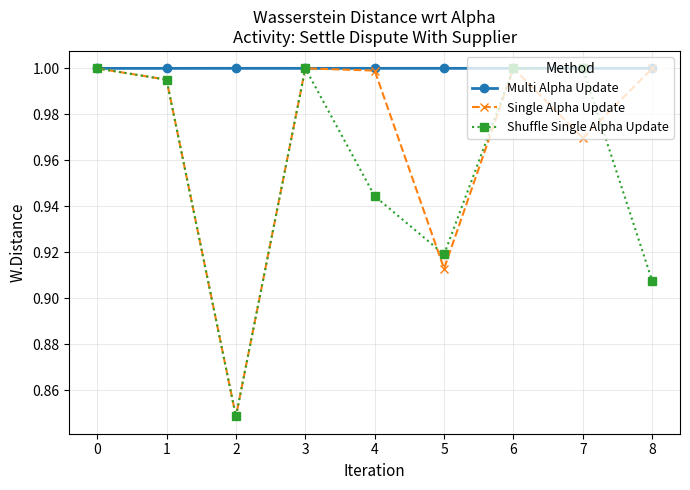

Which series changed the most between 3 and 5?

Single Alpha Update